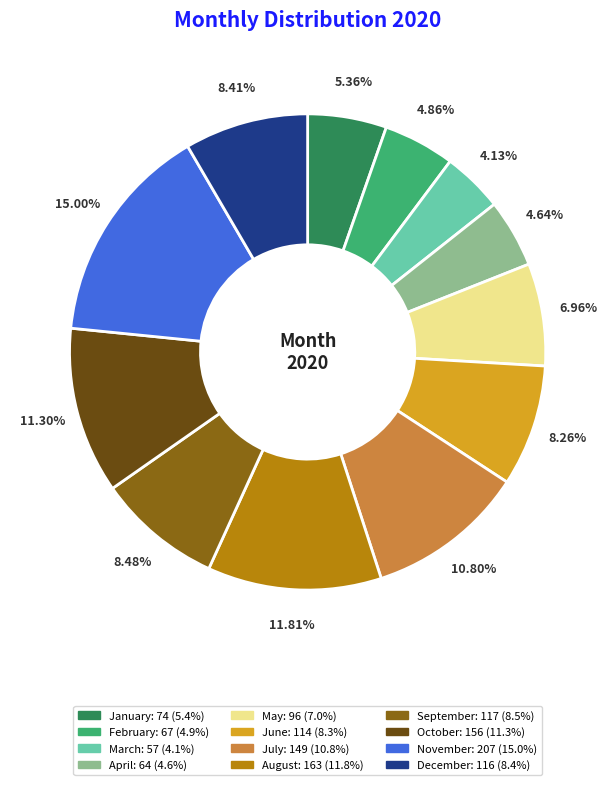

To the nearest percent, what portion does January represent?

5%